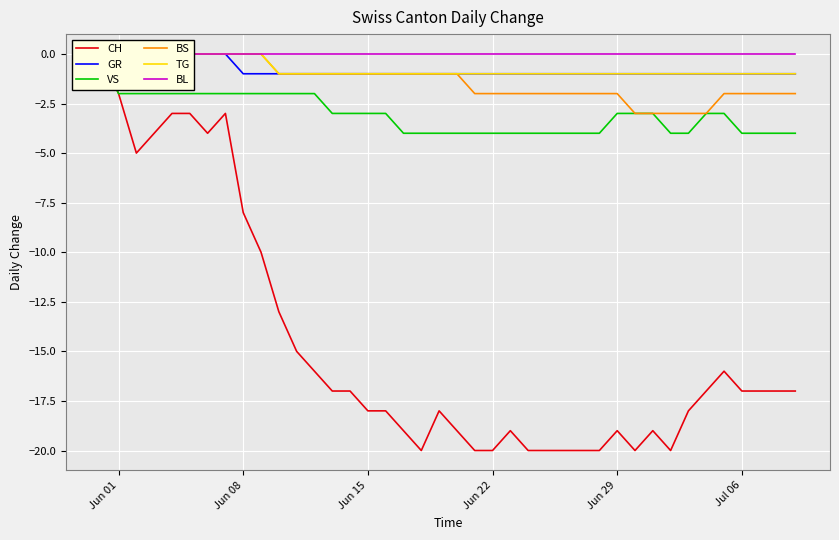

Reading left to right, list all the values displayed in this chart.

CH: 0	-2	-5	-4	-3	-3	-4	-3	-8	-10	-13	-15	-16	-17	-17	-18	-18	-19	-20	-18	-19	-20	-20	-19	-20	-20	-20	-20	-20	-19	-20	-19	-20	-18	-17	-16	-17	-17	-17	-17
GR: 0	0	0	0	0	0	0	0	-1	-1	-1	-1	-1	-1	-1	-1	-1	-1	-1	-1	-1	-1	-1	-1	-1	-1	-1	-1	-1	-1	-1	-1	-1	-1	-1	-1	-1	-1	-1	-1
VS: 0	-2	-2	-2	-2	-2	-2	-2	-2	-2	-2	-2	-2	-3	-3	-3	-3	-4	-4	-4	-4	-4	-4	-4	-4	-4	-4	-4	-4	-3	-3	-3	-4	-4	-3	-3	-4	-4	-4	-4
BS: 0	0	0	0	0	0	0	0	0	0	-1	-1	-1	-1	-1	-1	-1	-1	-1	-1	-1	-2	-2	-2	-2	-2	-2	-2	-2	-2	-3	-3	-3	-3	-3	-2	-2	-2	-2	-2
TG: 0	0	0	0	0	0	0	0	0	0	-1	-1	-1	-1	-1	-1	-1	-1	-1	-1	-1	-1	-1	-1	-1	-1	-1	-1	-1	-1	-1	-1	-1	-1	-1	-1	-1	-1	-1	-1
BL: 0	0	0	0	0	0	0	0	0	0	0	0	0	0	0	0	0	0	0	0	0	0	0	0	0	0	0	0	0	0	0	0	0	0	0	0	0	0	0	0